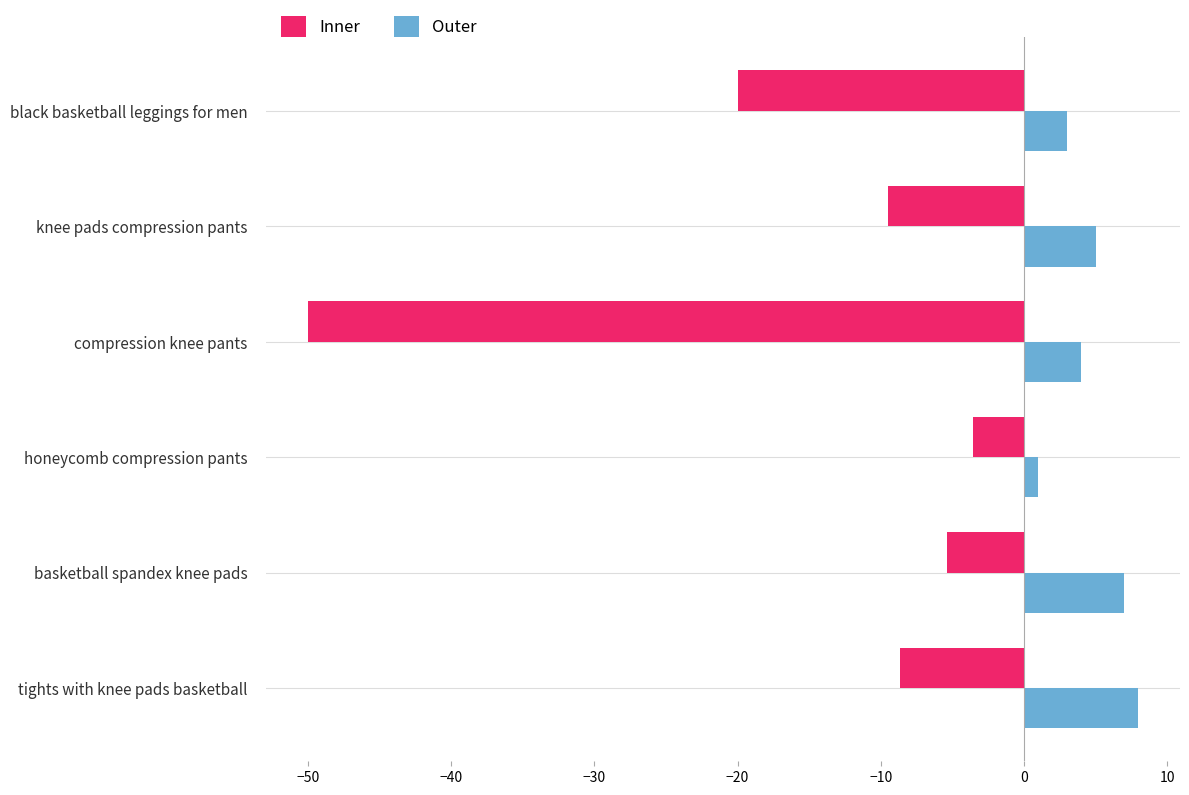

At which label does Outer reach its peak?

tights with knee pads basketball